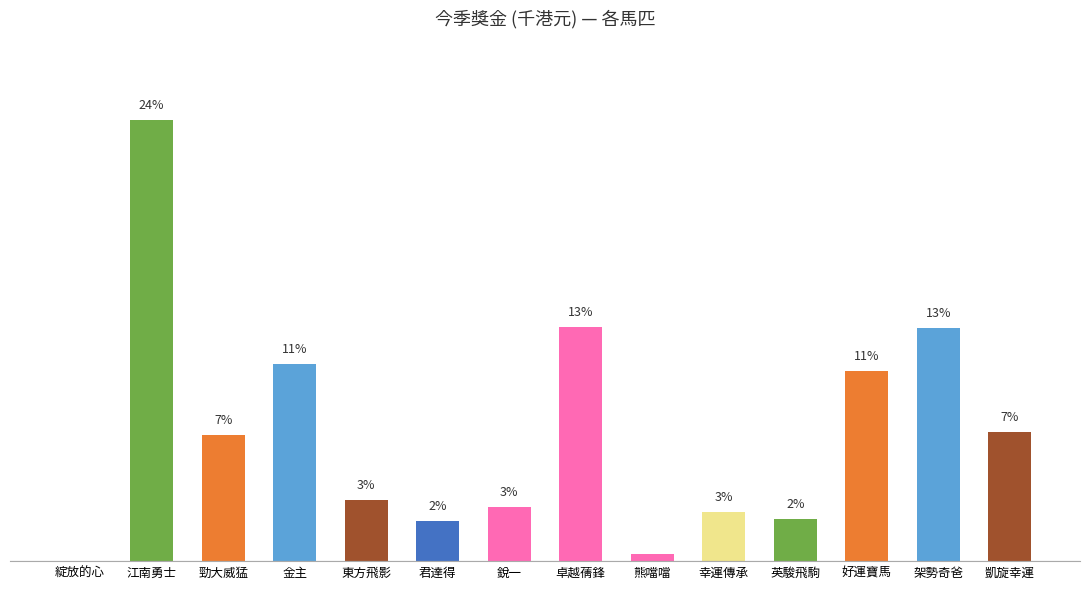

What is the change in value from 東方飛影 to 熊噹噹?

-181